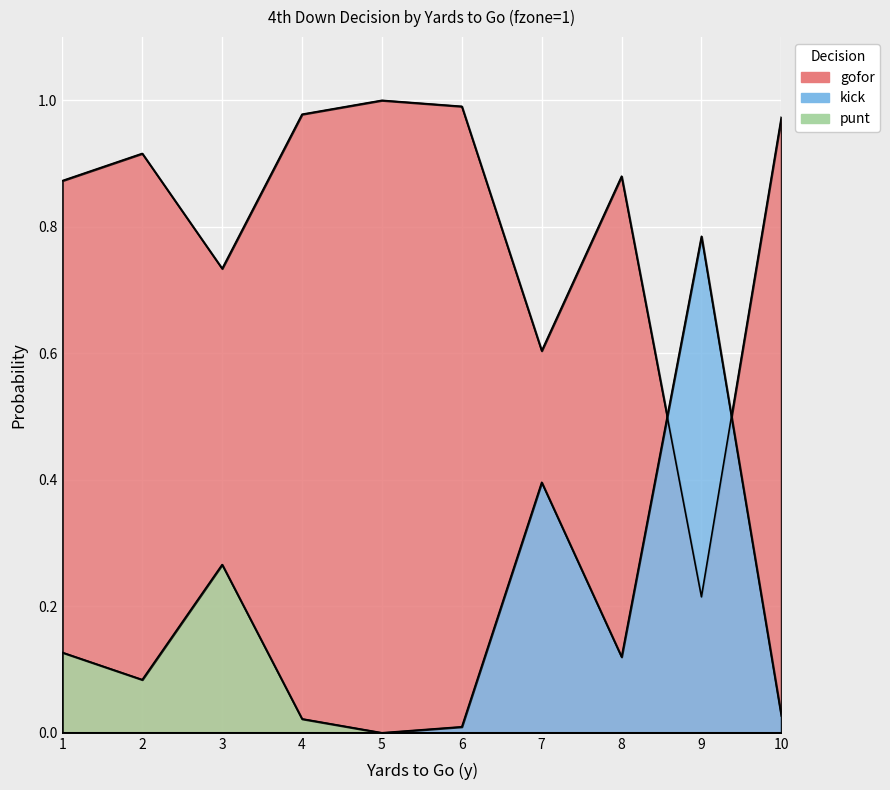

Between 3 and 7, which series saw the biggest shift?

kick